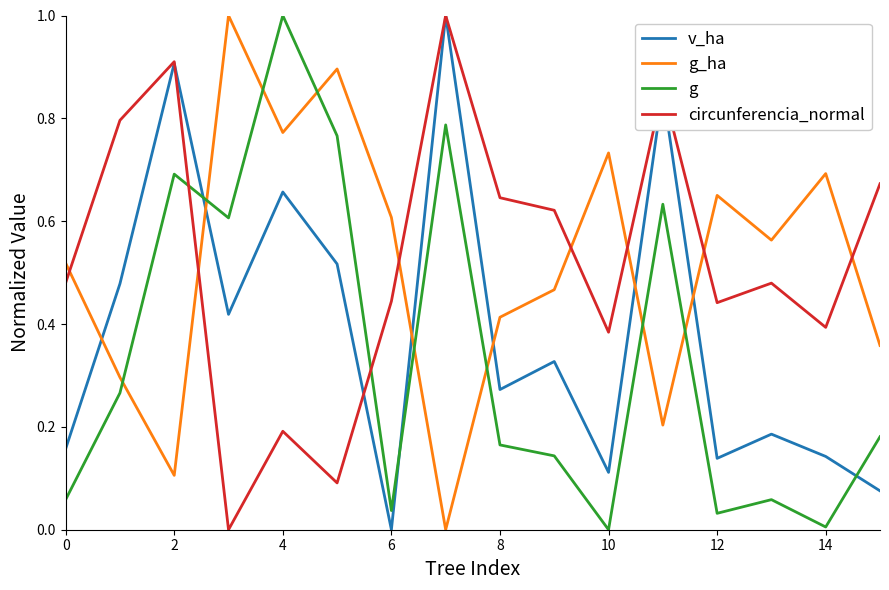

What is the maximum value shown in the chart?

1.0